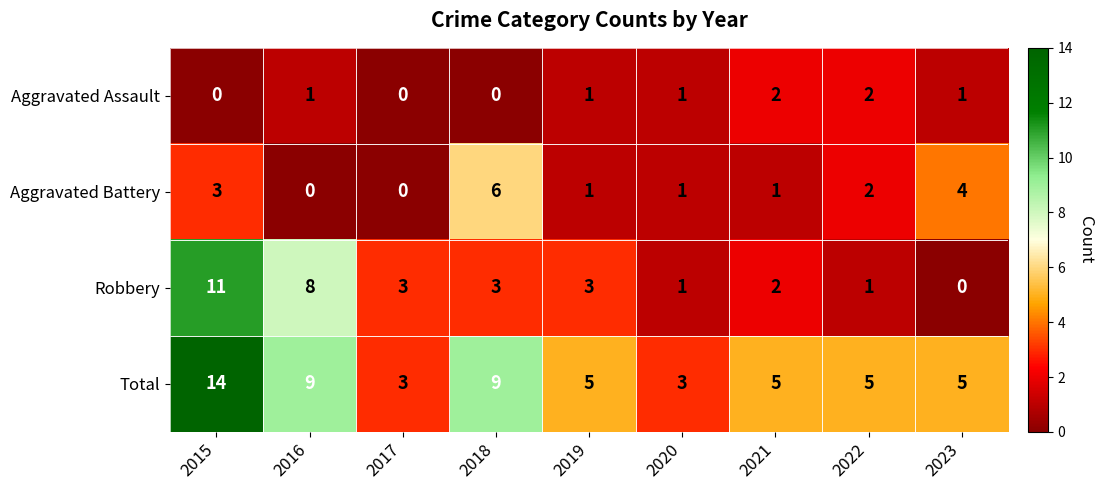

What is the sum of the Aggravated Battery values at 2019 and 2015?

4